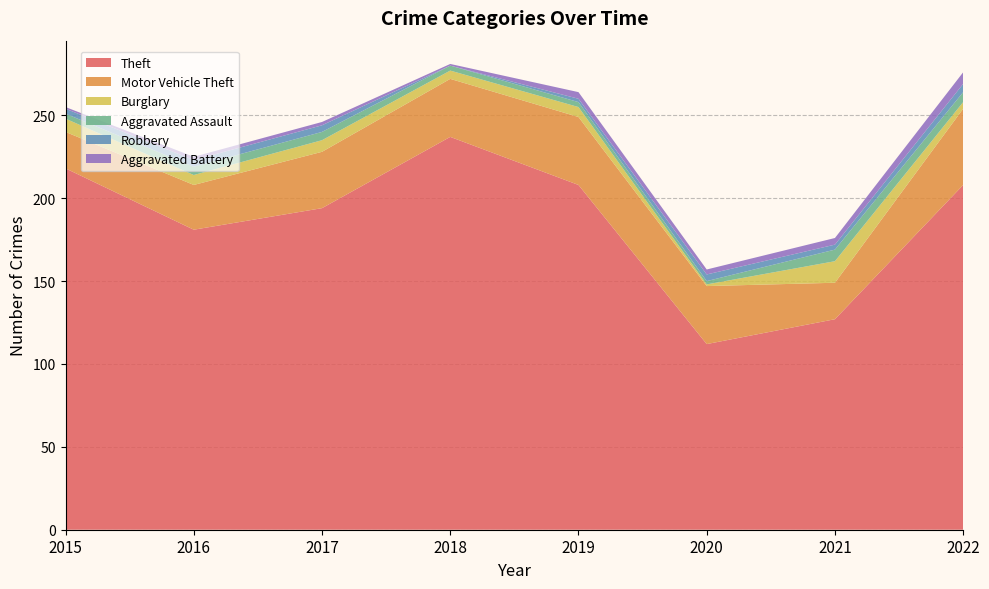

Reading left to right, extract all data points from this chart.

Theft: 2015=218	2016=181	2017=194	2018=237	2019=208	2020=112	2021=127	2022=208
Motor Vehicle Theft: 2015=22	2016=27	2017=34	2018=35	2019=41	2020=35	2021=22	2022=46
Burglary: 2015=8	2016=6	2017=7	2018=5	2019=6	2020=1	2021=13	2022=4
Aggravated Assault: 2015=3	2016=5	2017=5	2018=3	2019=3	2020=2	2021=7	2022=6
Robbery: 2015=3	2016=4	2017=4	2018=0	2019=2	2020=4	2021=3	2022=5
Aggravated Battery: 2015=1	2016=2	2017=2	2018=1	2019=4	2020=3	2021=4	2022=7